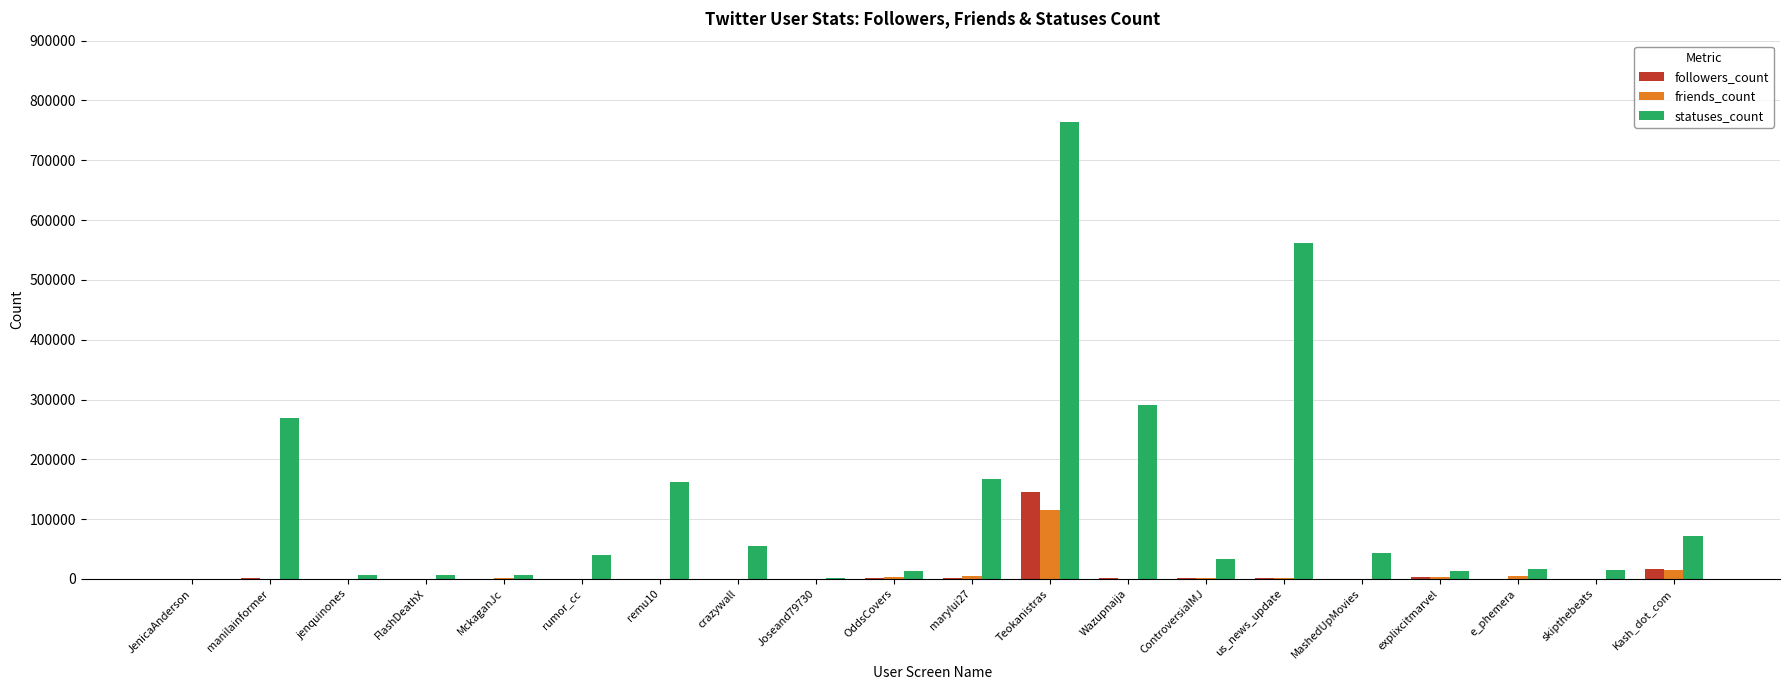

At which category is the sum across all series the highest?

Teokanistras